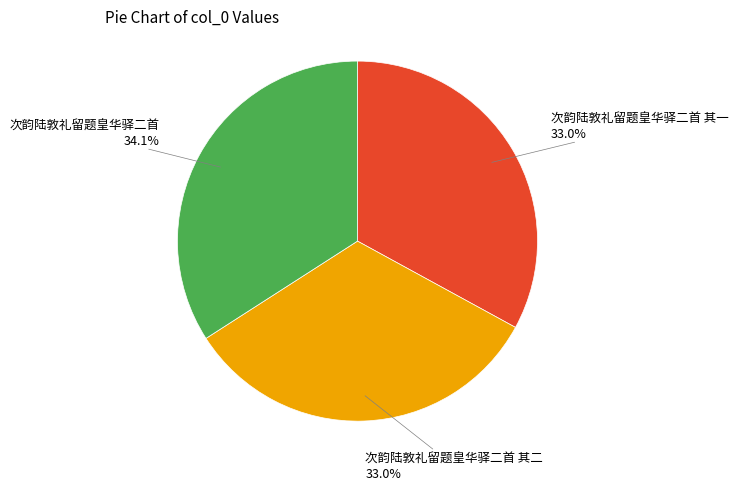

The 次韵陆敦礼留题皇华驿二首 其一 slice represents 23% of the pie. True or false?

False